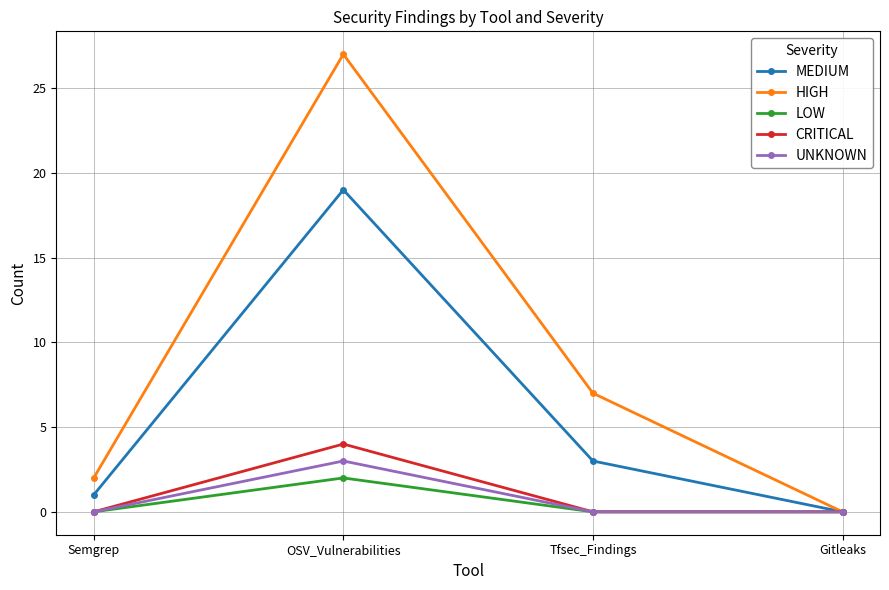

At which category is the sum across all series the highest?

OSV_Vulnerabilities